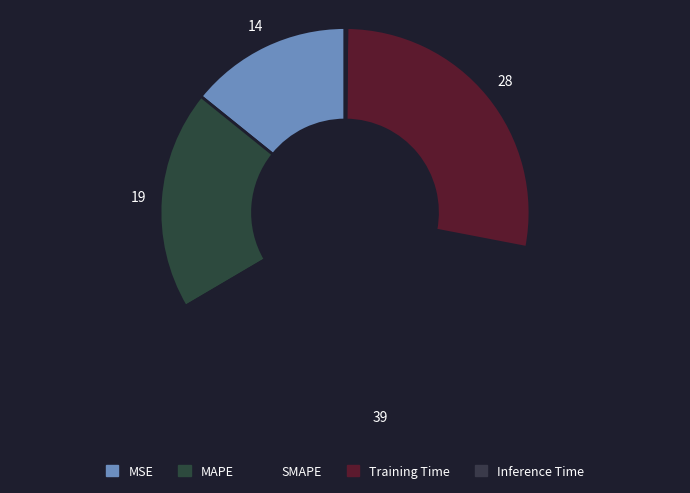

Count the number of slices in the pie.

5